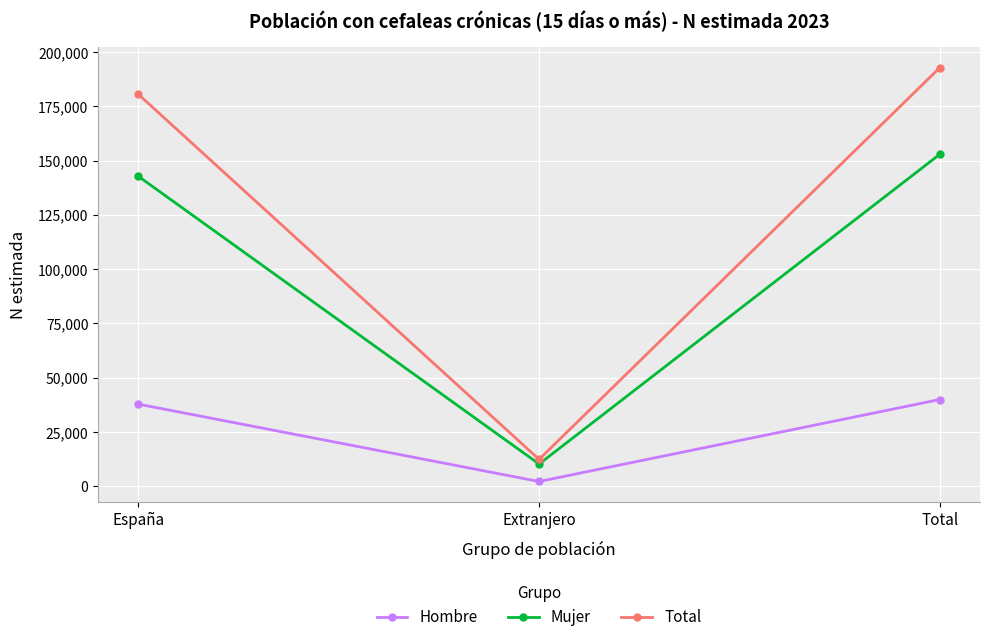

What is the average value of the Total series?

128561